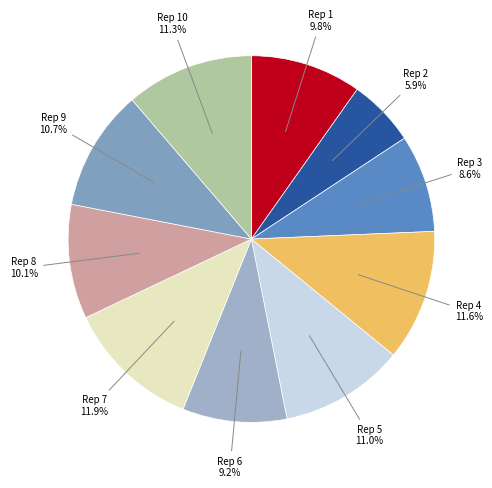

How many slices are in this pie chart?

10